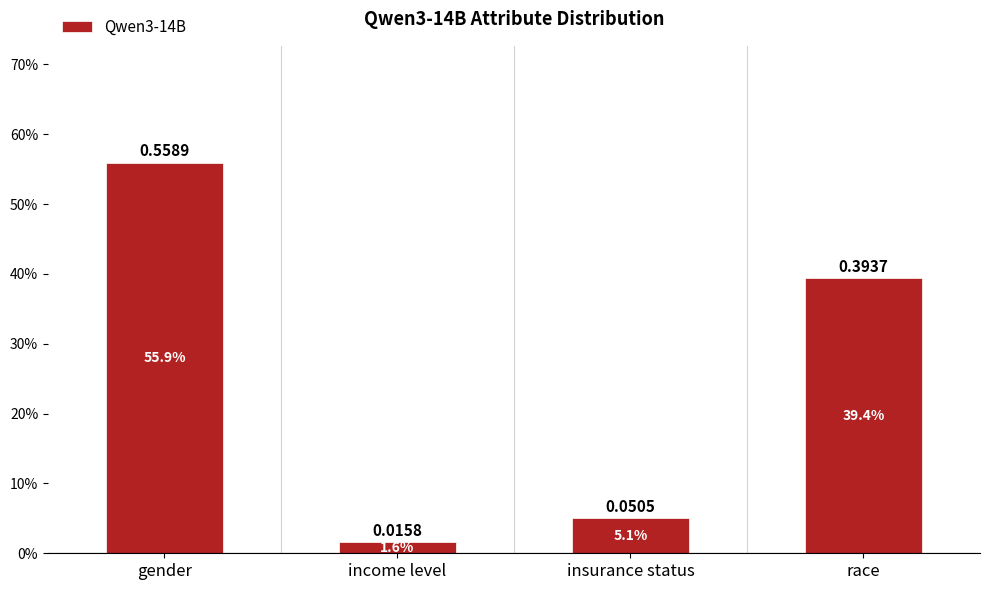

Does the chart contain any negative values?

No